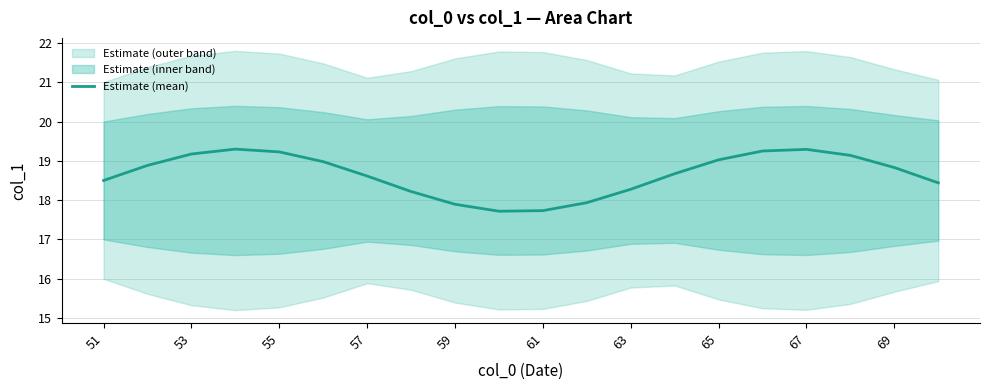

How many points are higher than both their immediate neighbors (excluding endpoints)?

2